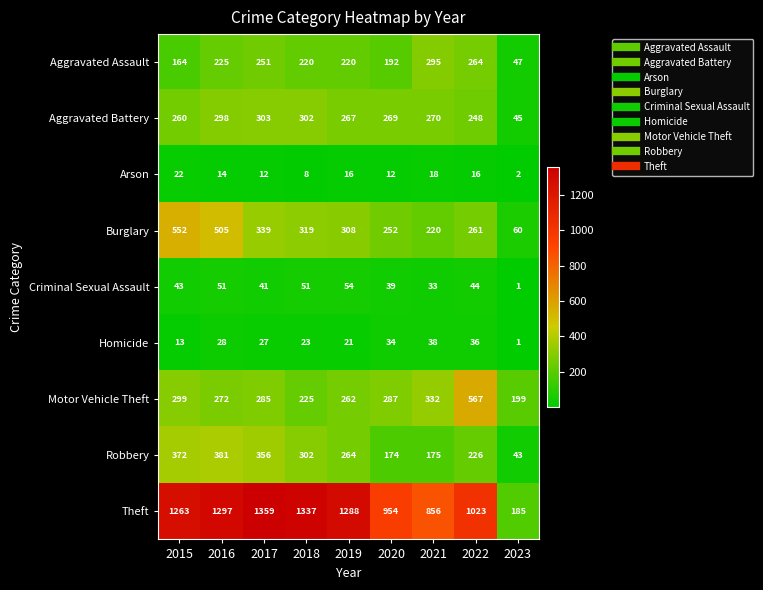

What is the difference between the maximum and minimum values in the Criminal Sexual Assault series?

53